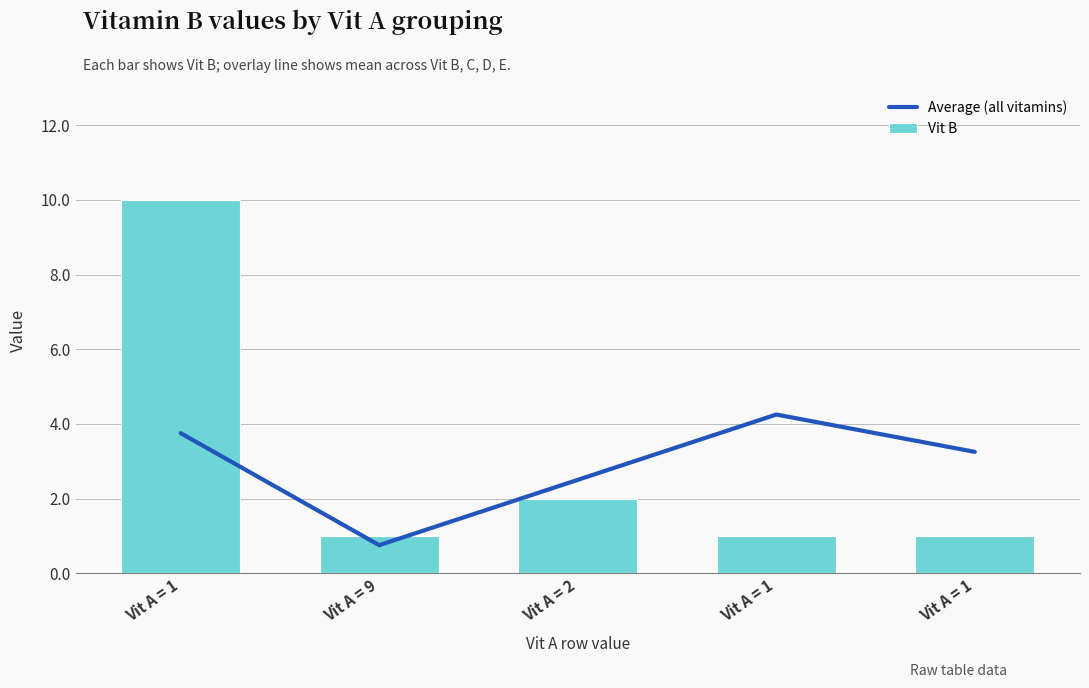

Rank the series by their maximum value, from lowest to highest.

Average (all vitamins), Vit B